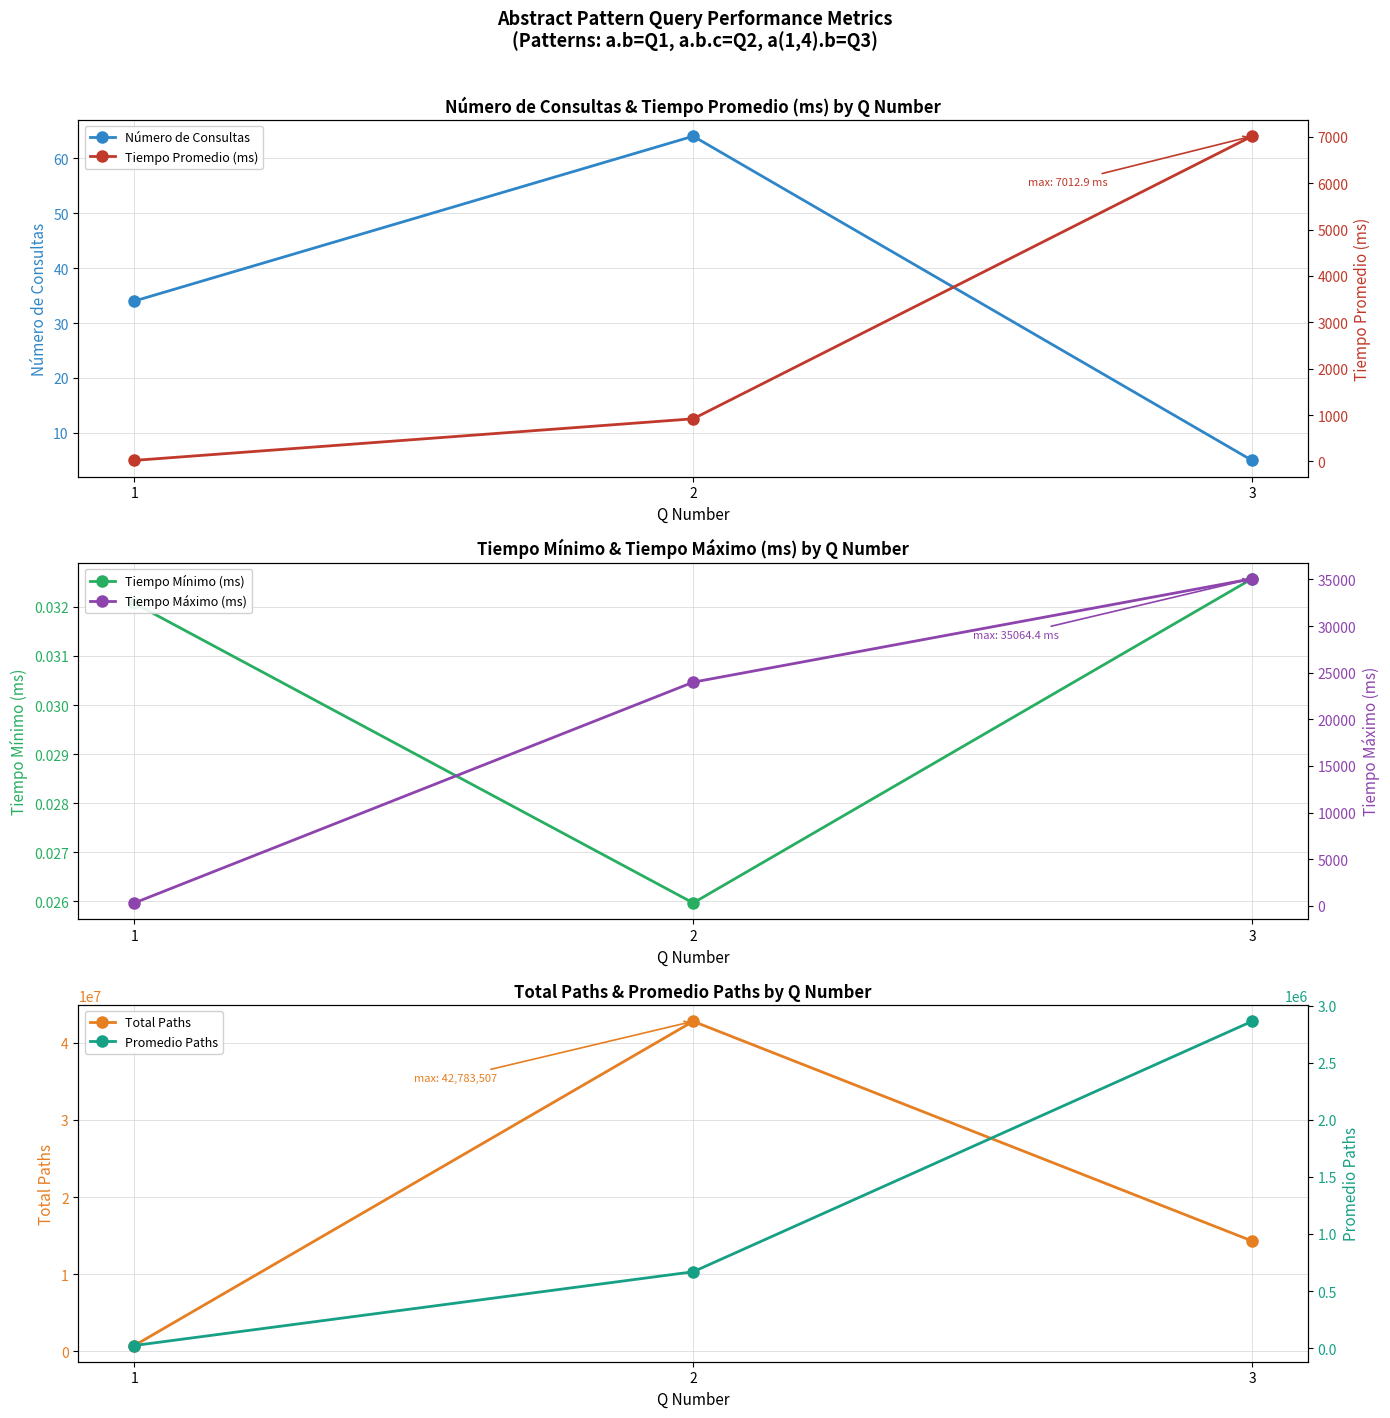

At which label does Promedio Paths reach its minimum?

1